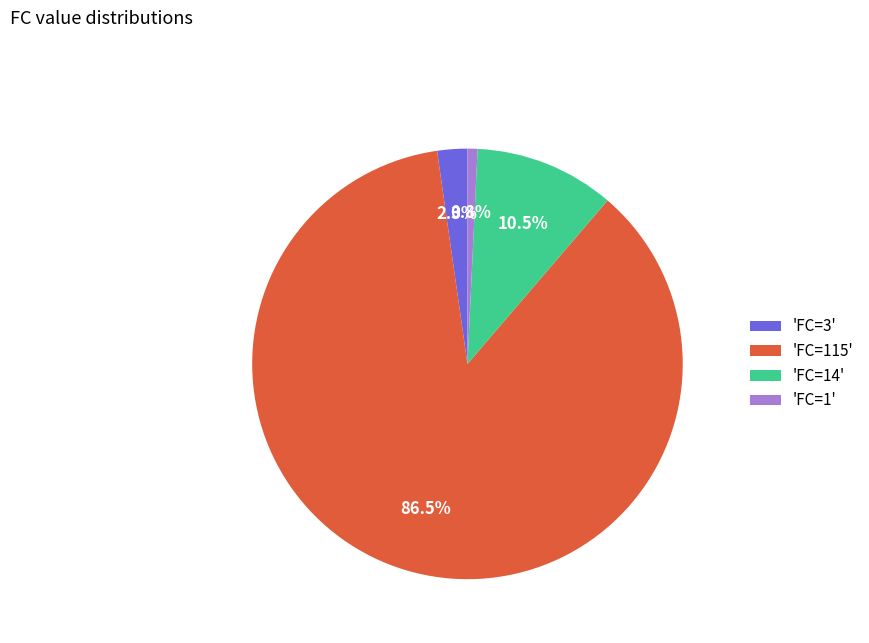

How many segments does this pie chart have?

4